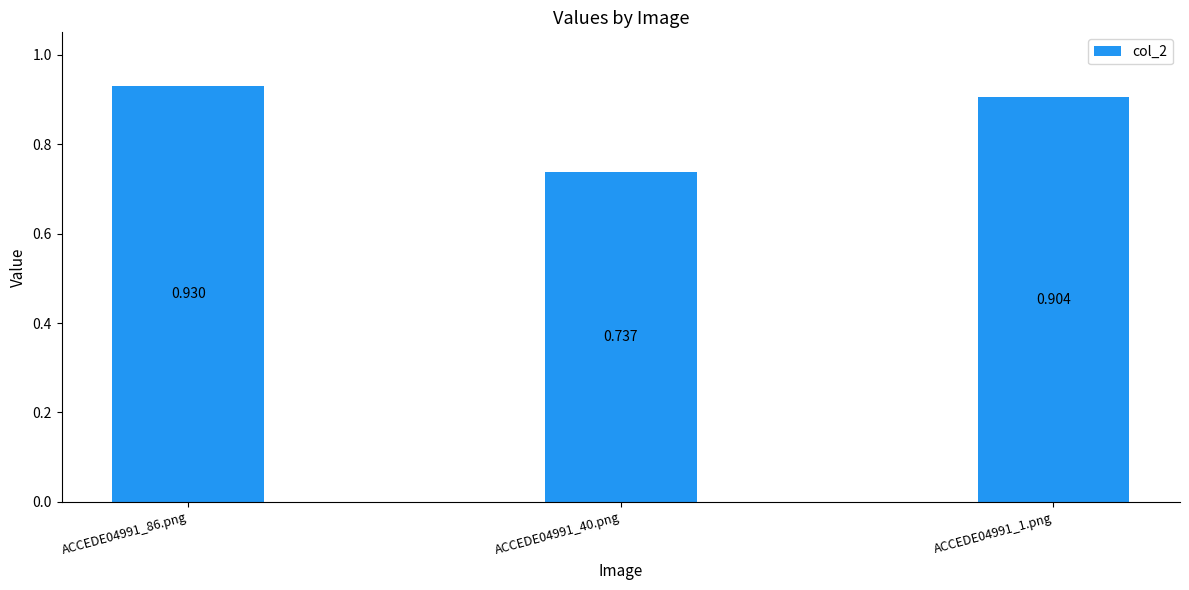

Is it true that the value at ACCEDE04991_40.png is 0.7?

True